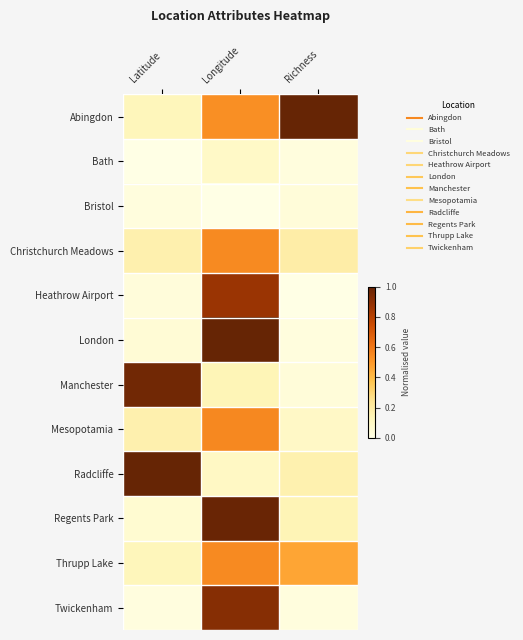

Which label corresponds to the largest value in the chart?

Richness